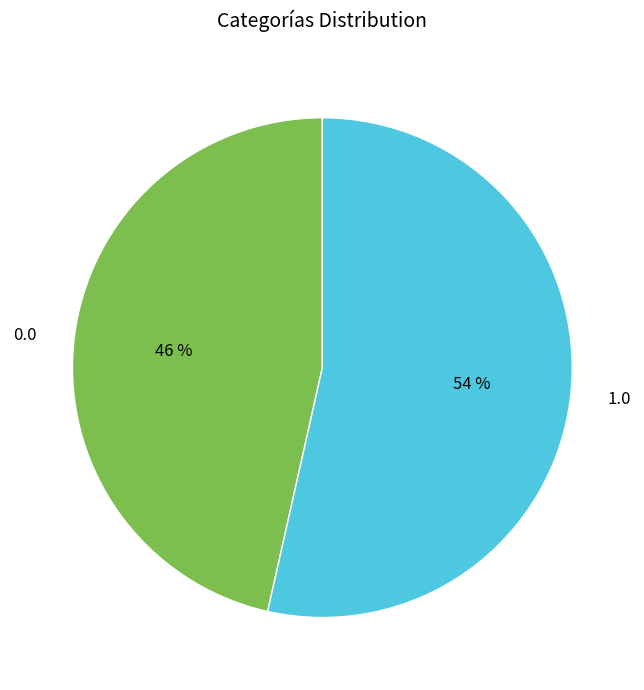

What is the ratio of the value at 0.0 to the value at 1.0?

0.9